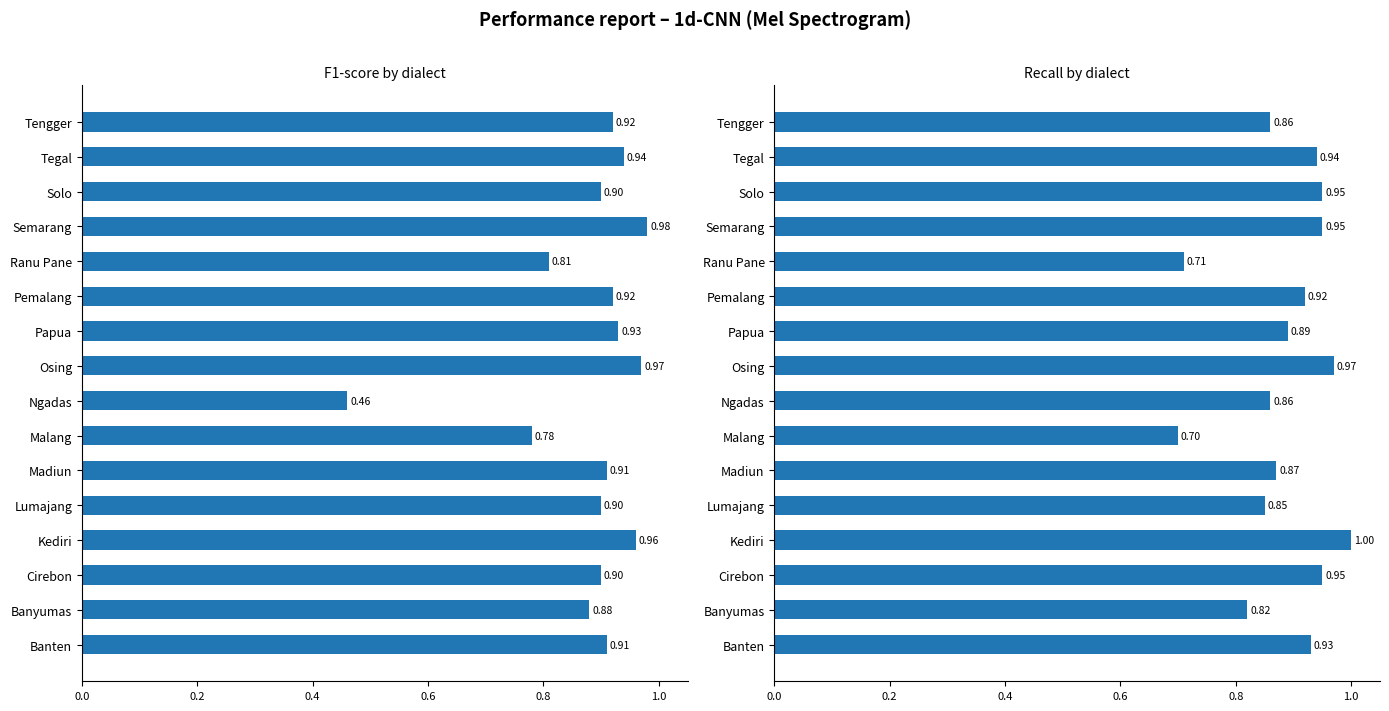

How many categories are shown in the chart?

16